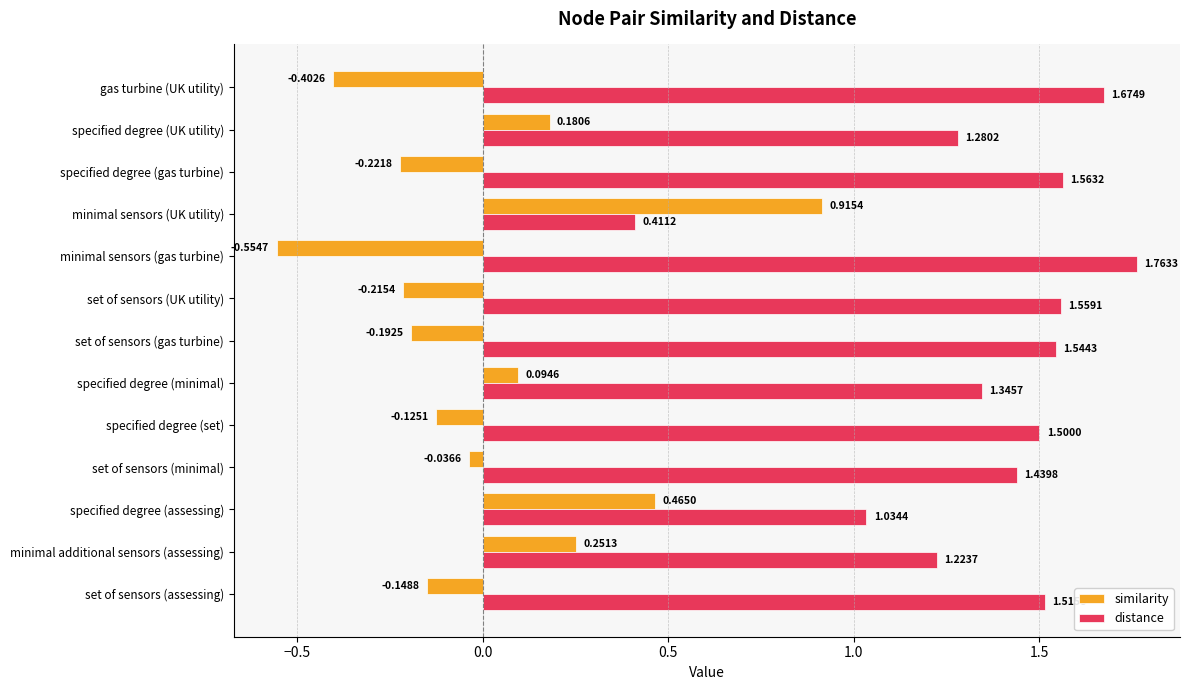

Is the value of distance at specified degree (gas turbine) greater than the value of similarity at specified degree (set)?

Yes